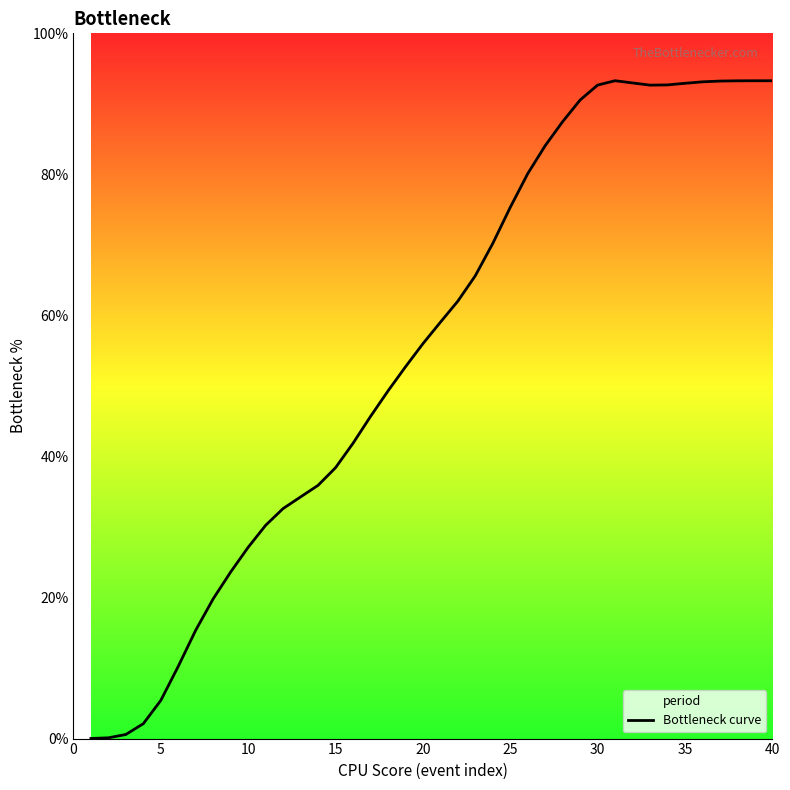

What is the sum of all values?

2219.0